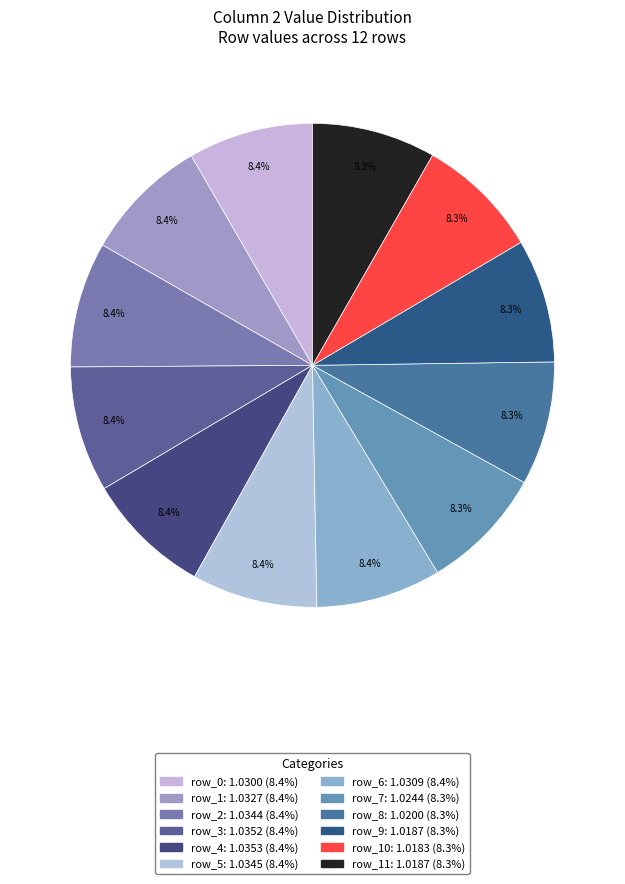

How many slices are in this pie chart?

12